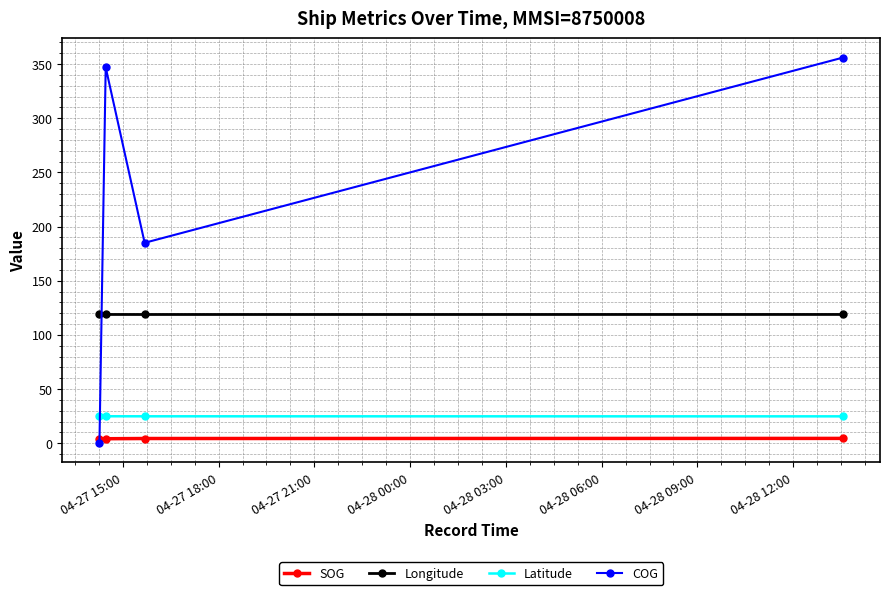

What is the maximum value shown in the chart?

356.0